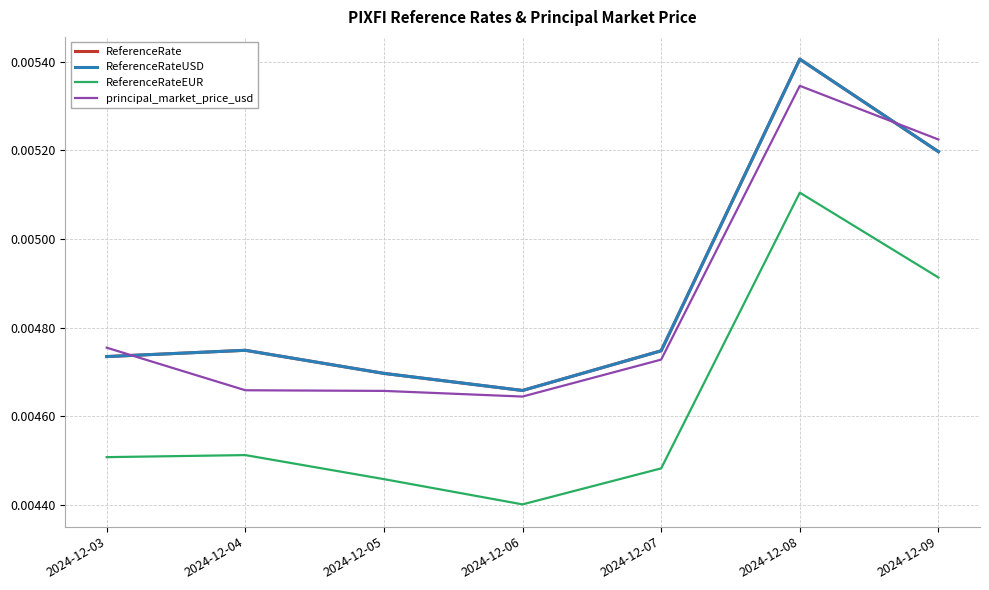

Does the chart display data point markers on the line(s)?

No